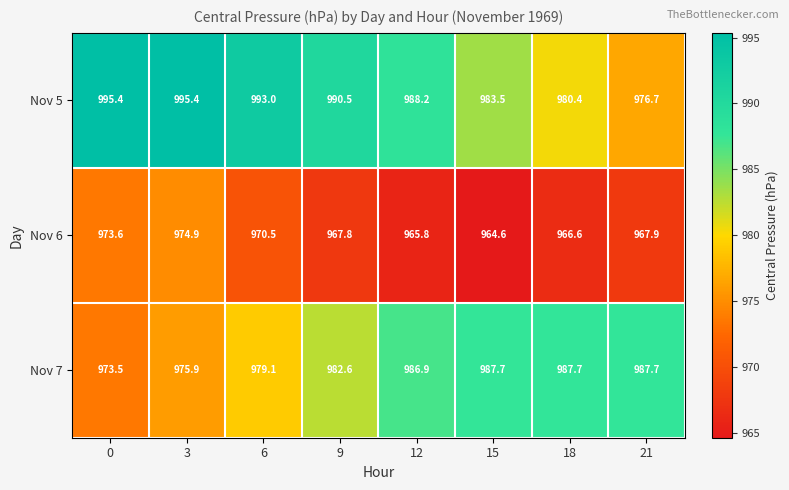

At how many categories does at least one series exceed 972?

8